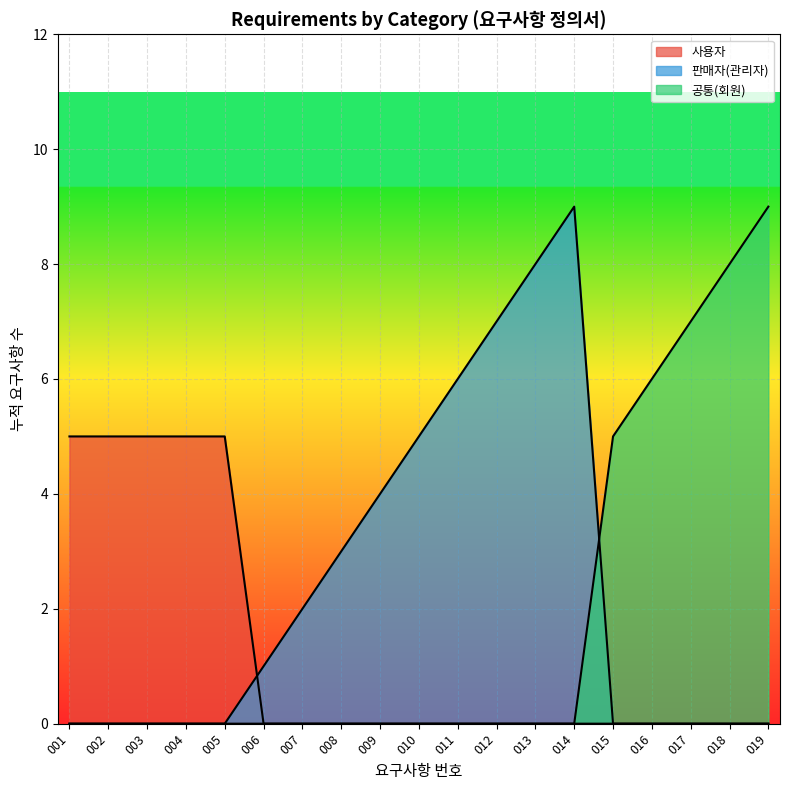

How many data points does each series have?

19